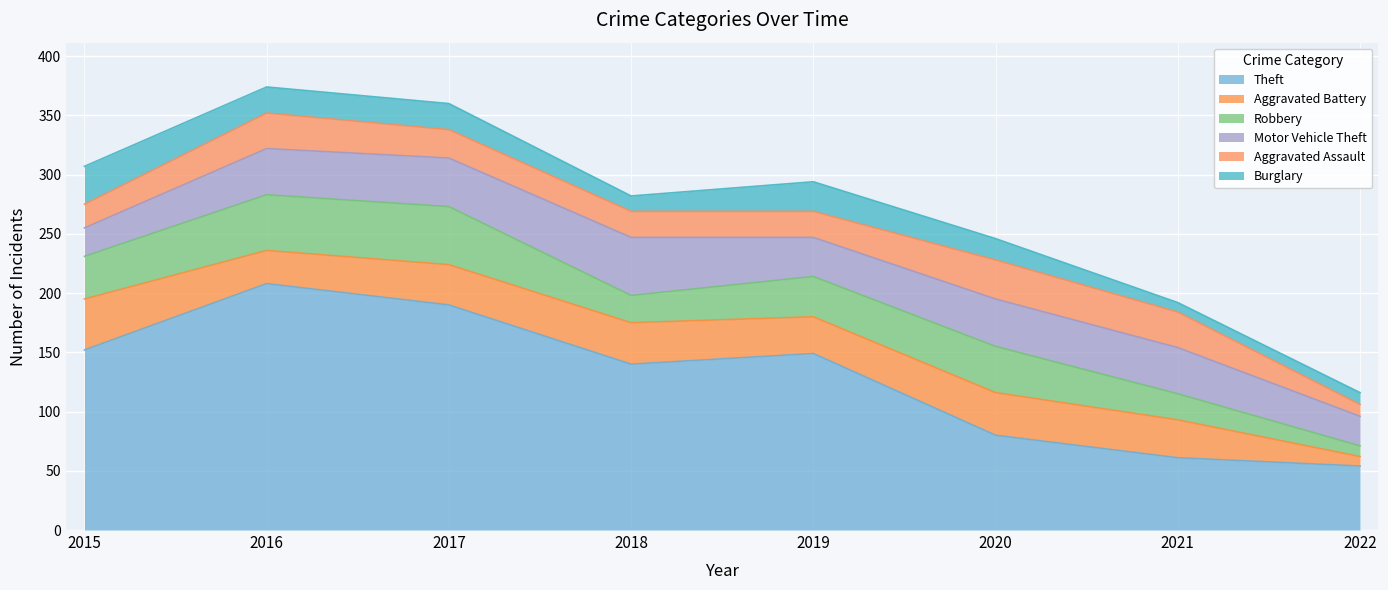

How many values in the Aggravated Assault series exceed 24?

3